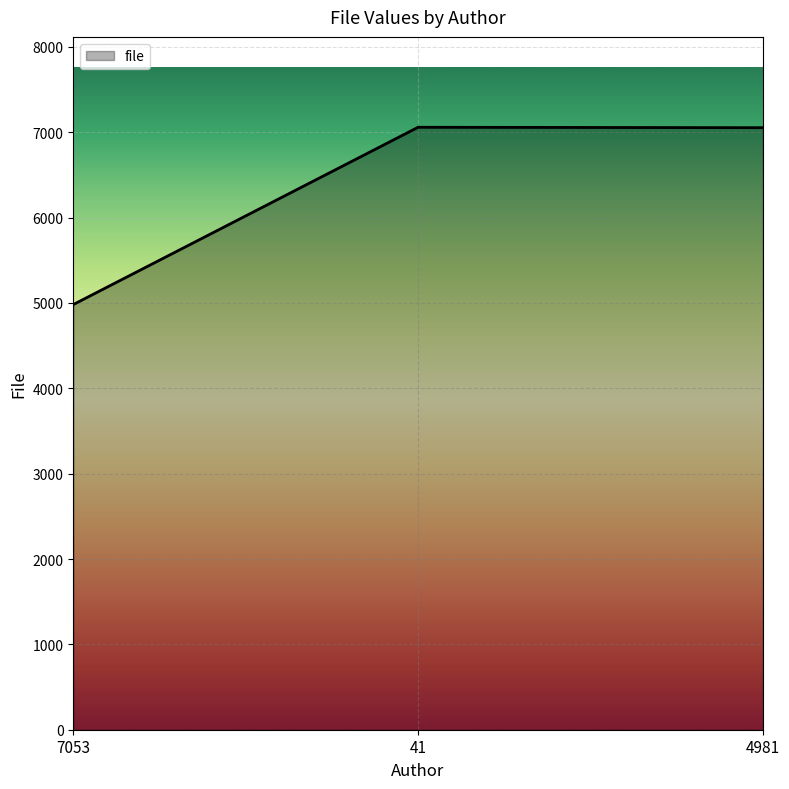

At which label is the value closest to 6019?

4981